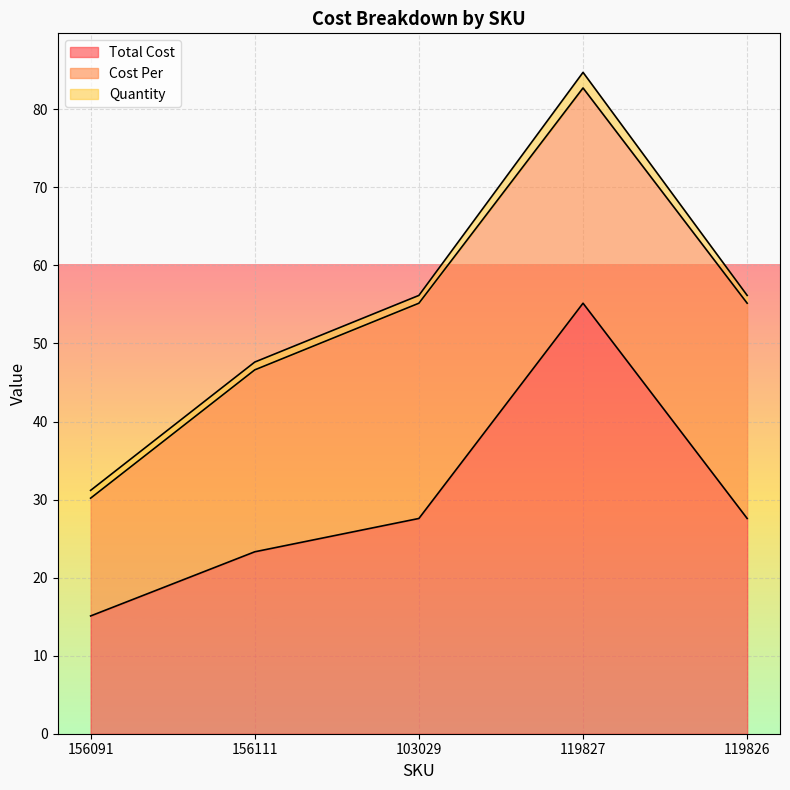

What is the label of the 1st point from the right?

119826